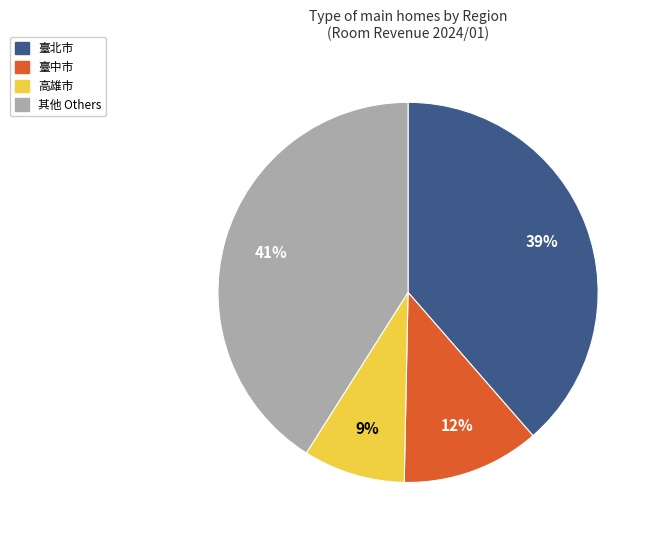

To the nearest percent, what is the average slice percentage?

25%